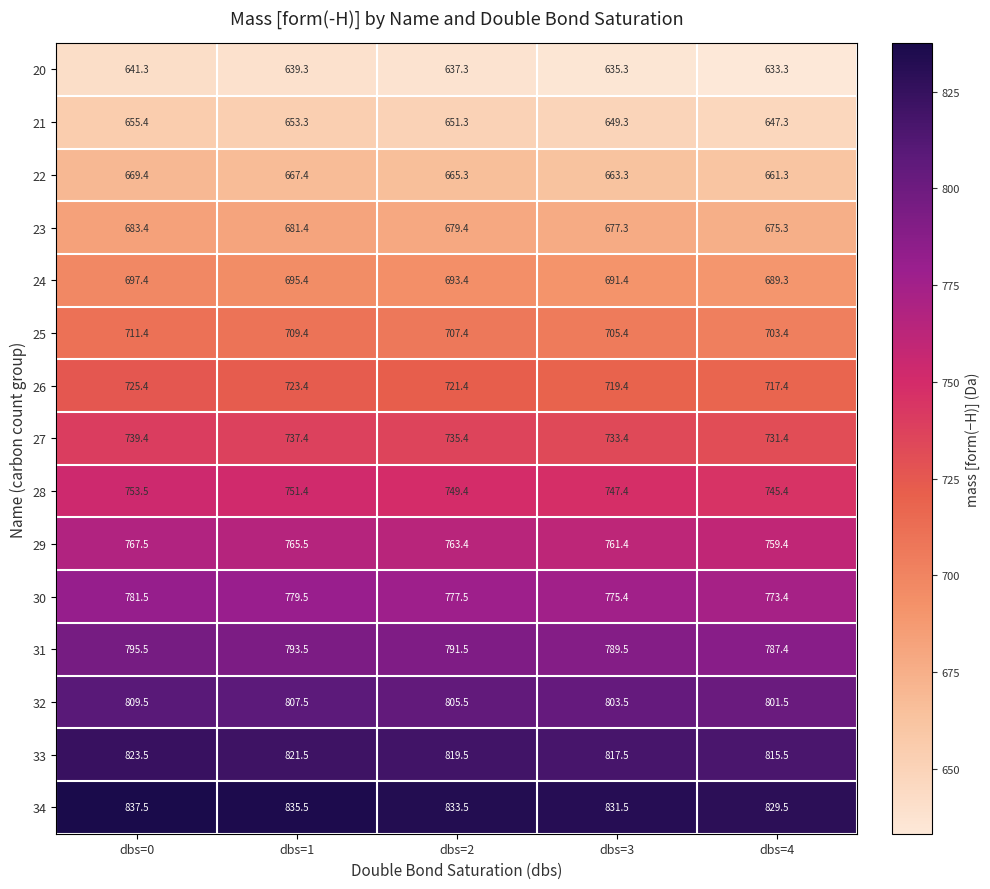

What is the total value across all series at dbs=0?

11091.6